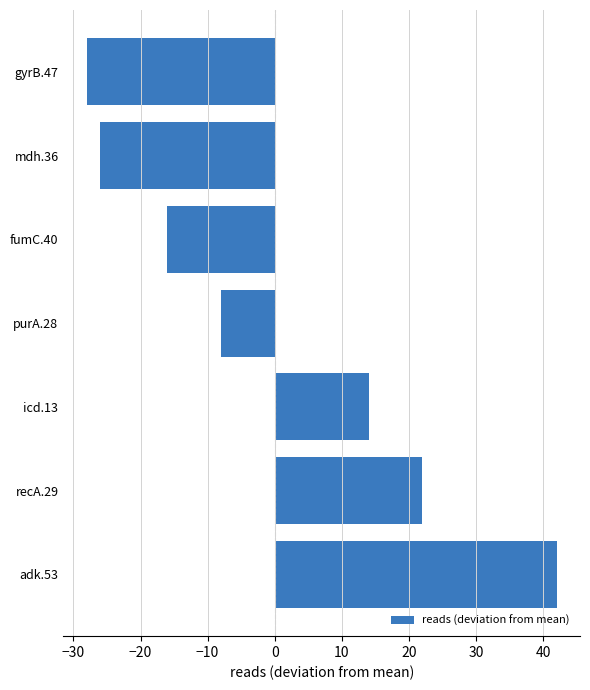

Are the bars grouped side by side (vs. stacked)?

No